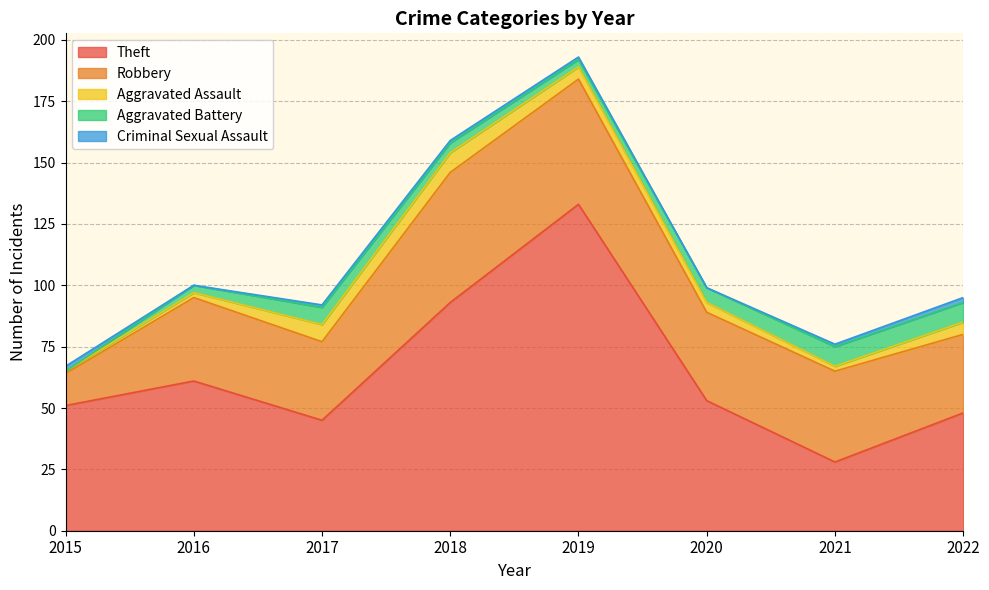

Does the chart display data point markers on the line(s)?

No